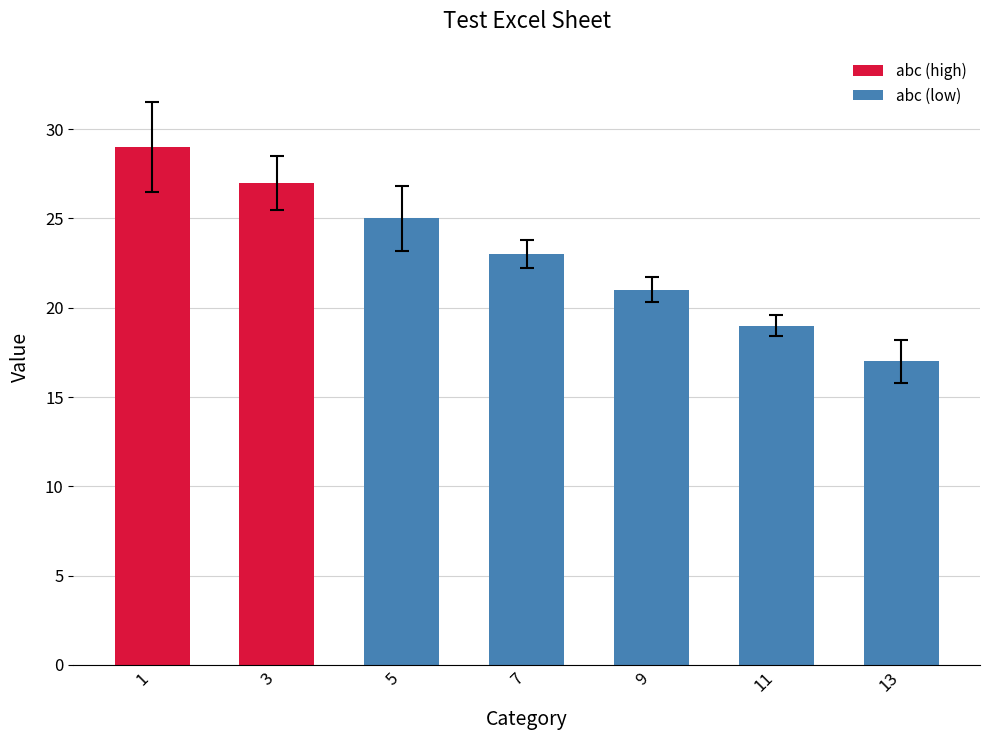

The chart shows a value of 17 at 13. True or false?

True